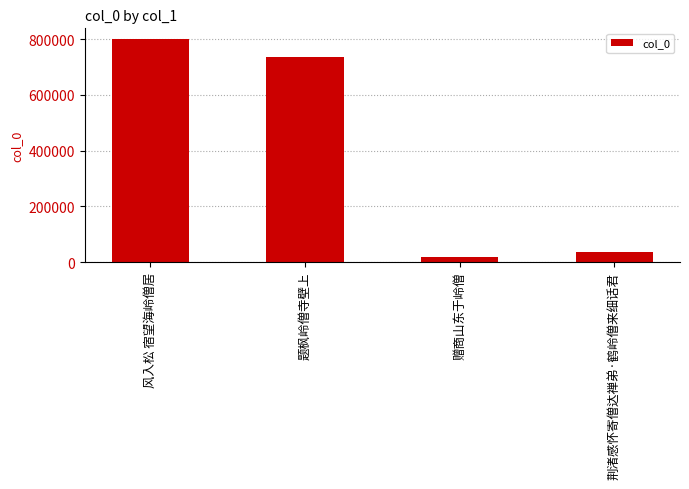

At which category does the chart reach its minimum across all series?

赠商山东于岭僧